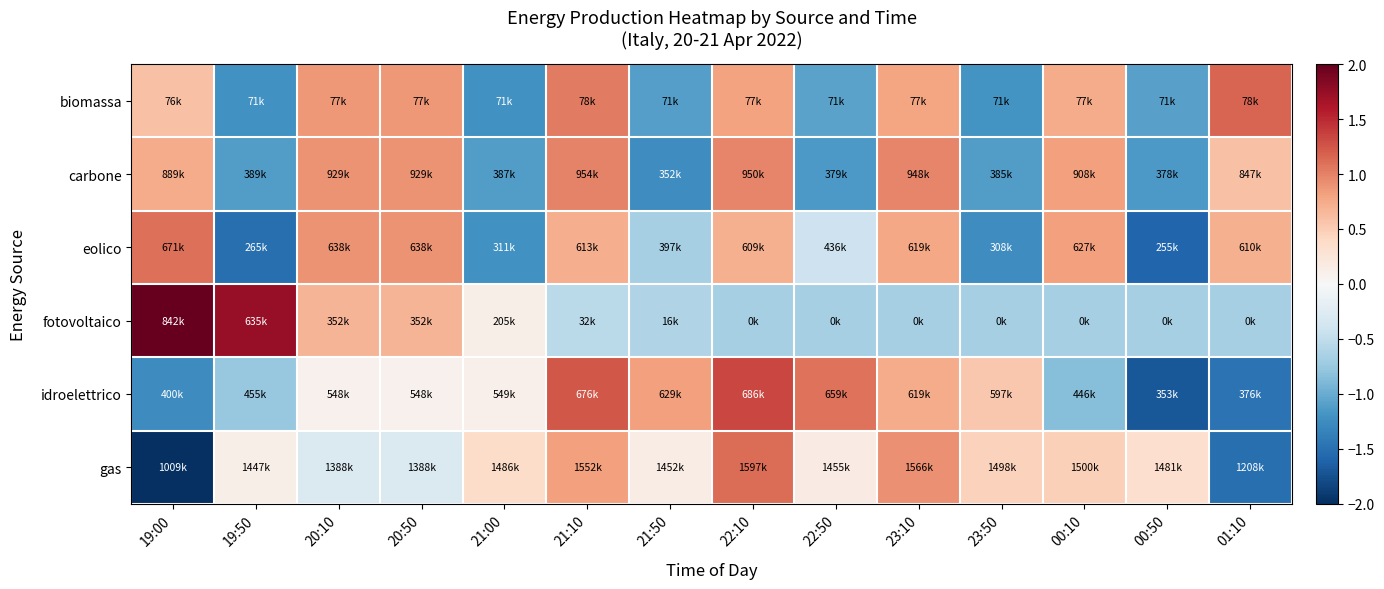

At how many categories does at least one series exceed 0?

14